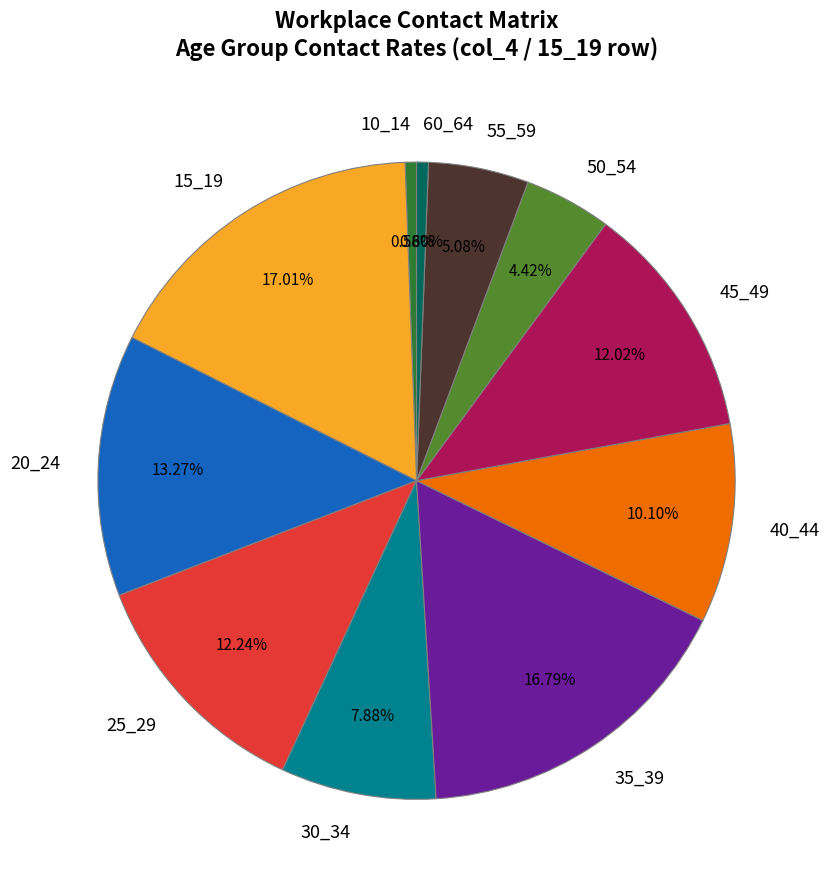

Does 10_14 represent more than half of the total?

No